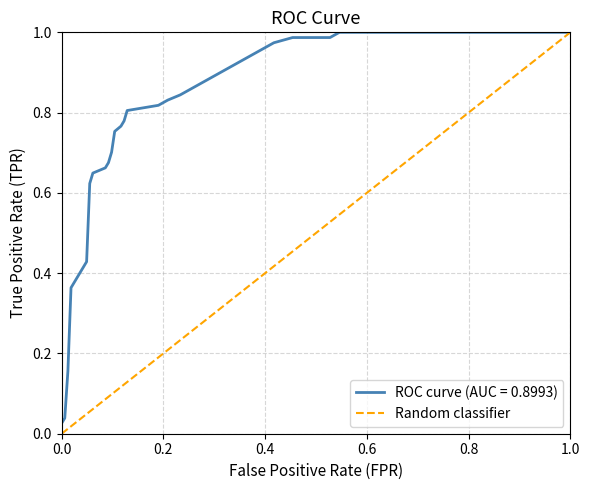

How many positive values are there?

1